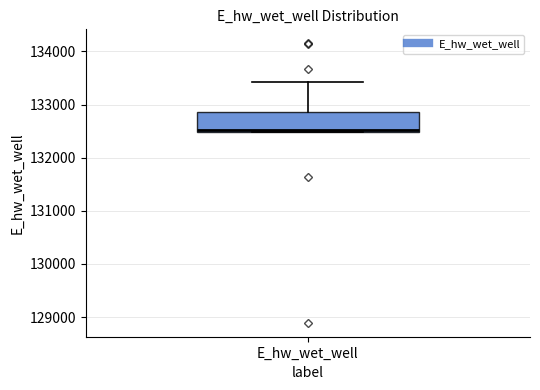

Where is the upper edge of the box for E_hw_wet_well on the y-axis? The values are not printed on the chart, so give them approximately, as read against the axis.

132900